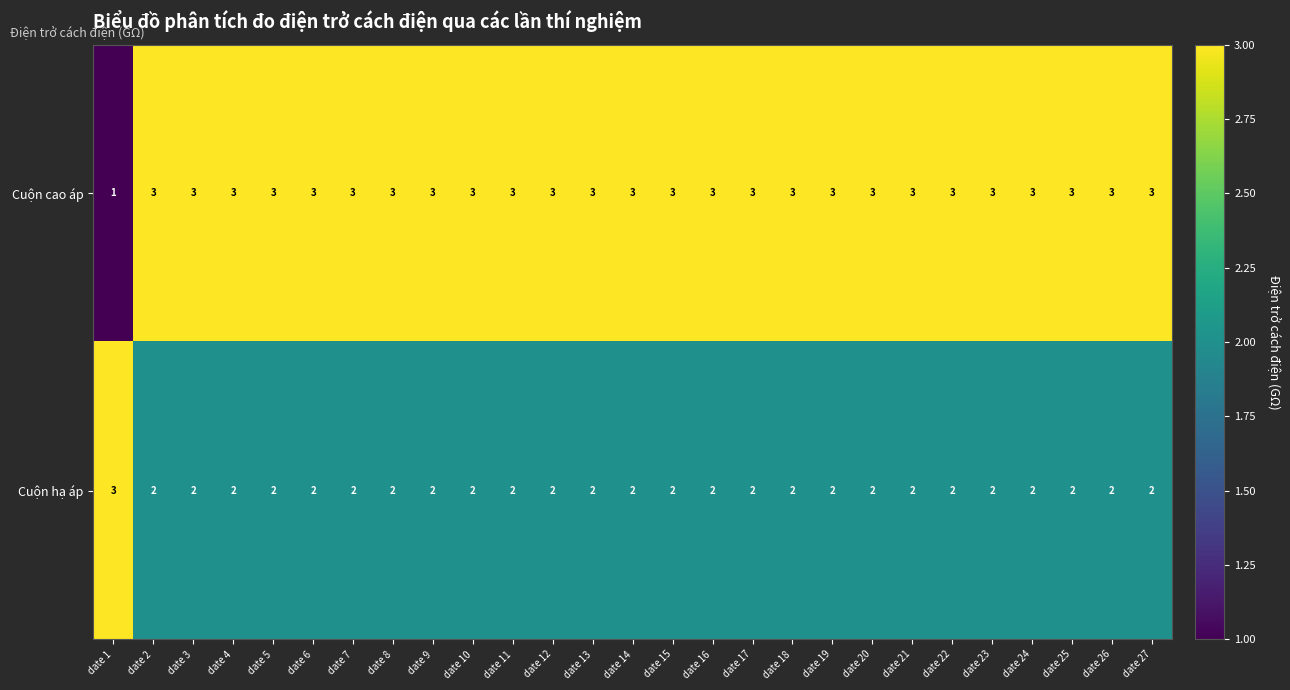

Is the value of Cuộn hạ áp at date 12 greater than the value of Cuộn cao áp at date 11?

No